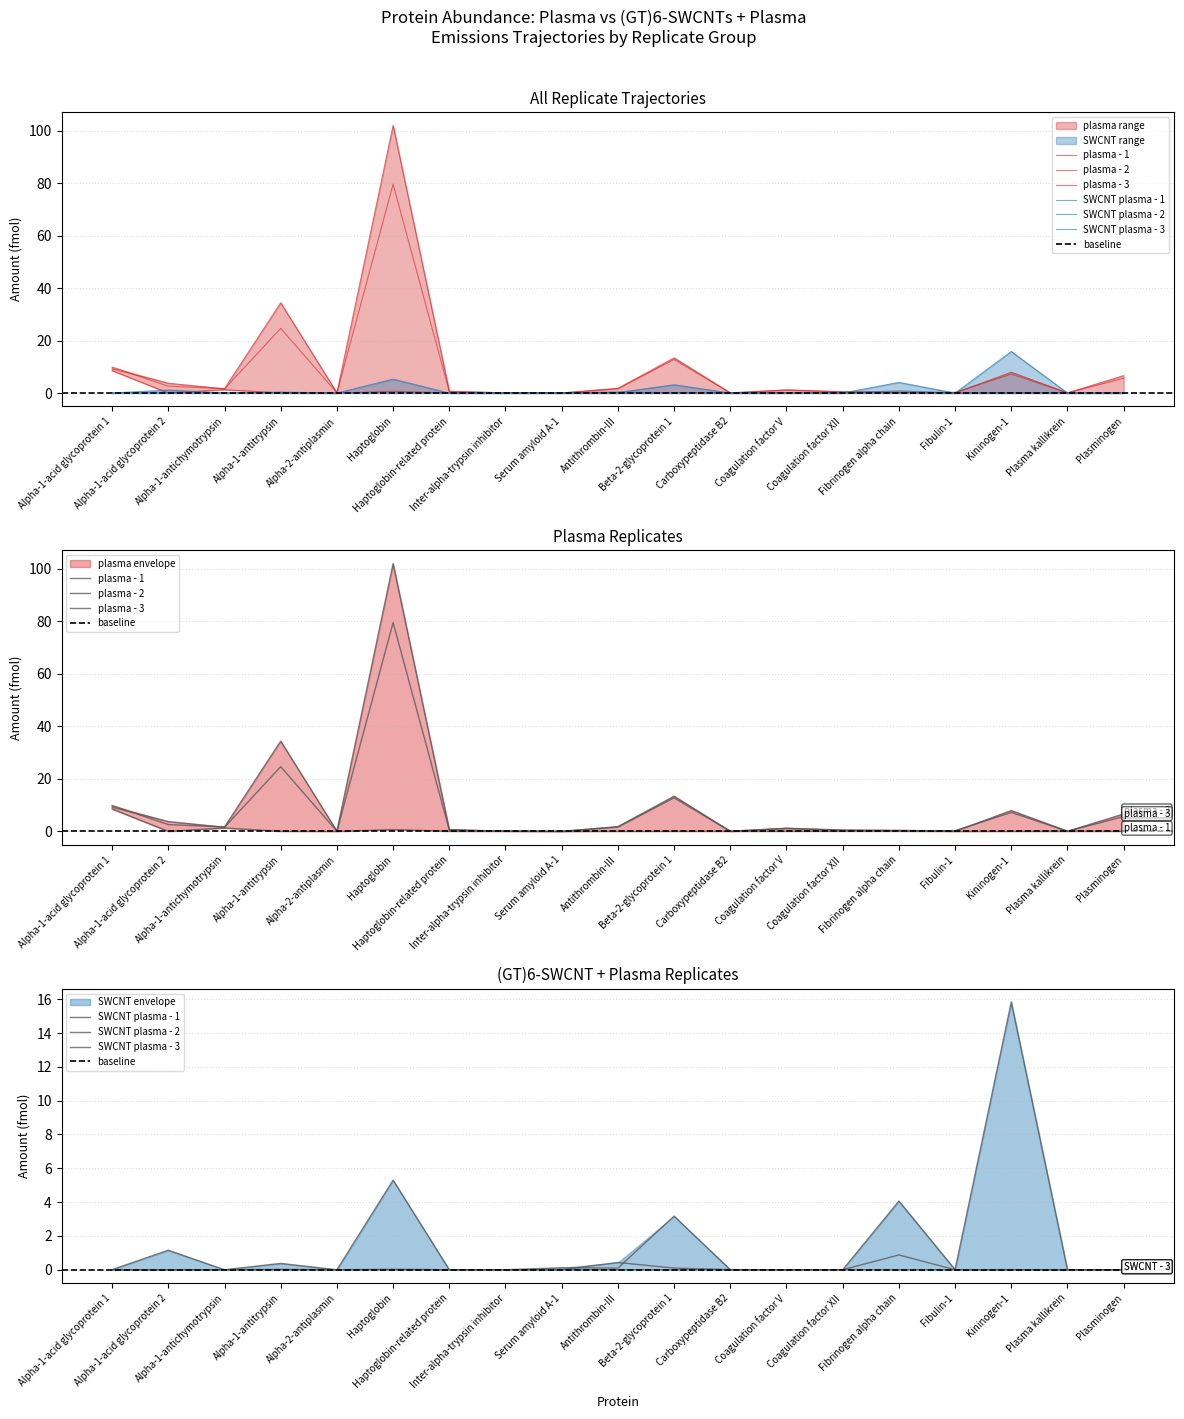

List the labels in order of SWCNT plasma - 3 value, smallest first.

Alpha-1-antichymotrypsin, Alpha-2-antiplasmin, Haptoglobin-related protein, Inter-alpha-trypsin inhibitor, Carboxypeptidase B2, Coagulation factor V, Coagulation factor XII, Plasma kallikrein, Plasminogen, Fibulin-1, Alpha-1-acid glycoprotein 1, Antithrombin-III, Serum amyloid A-1, Alpha-1-antitrypsin, Alpha-1-acid glycoprotein 2, Beta-2-glycoprotein 1, Fibrinogen alpha chain, Haptoglobin, Kininogen-1